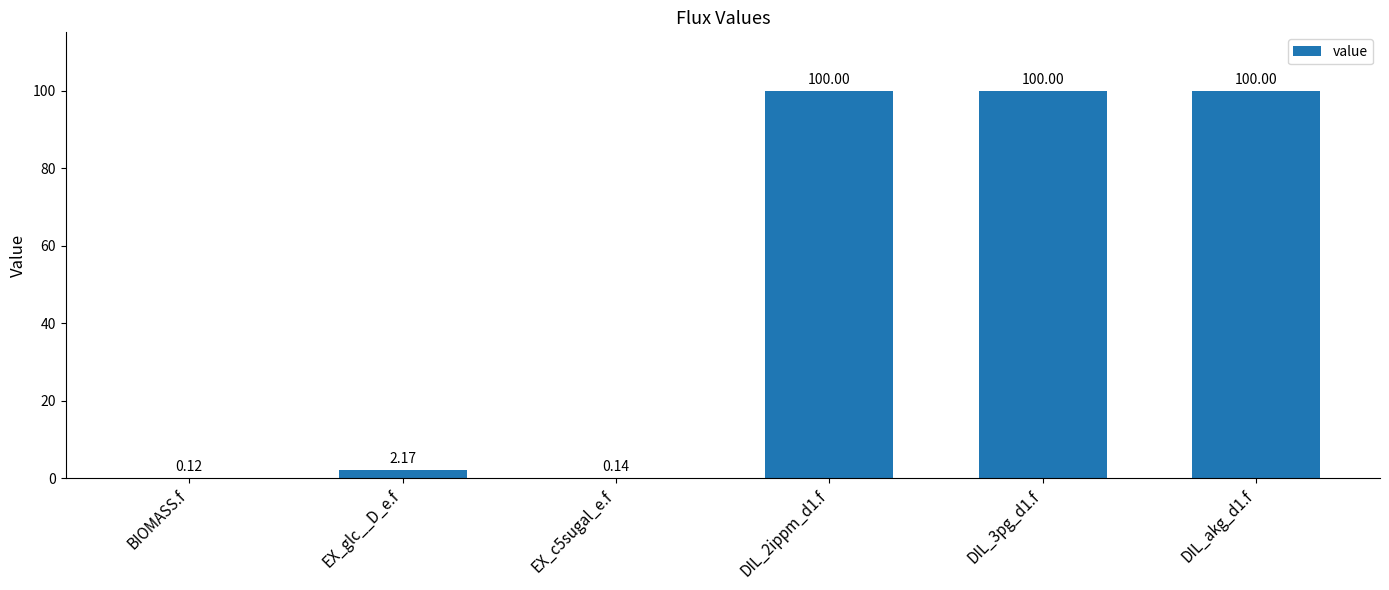

Where is the data nearest to the value 50?

EX_glc__D_e.f